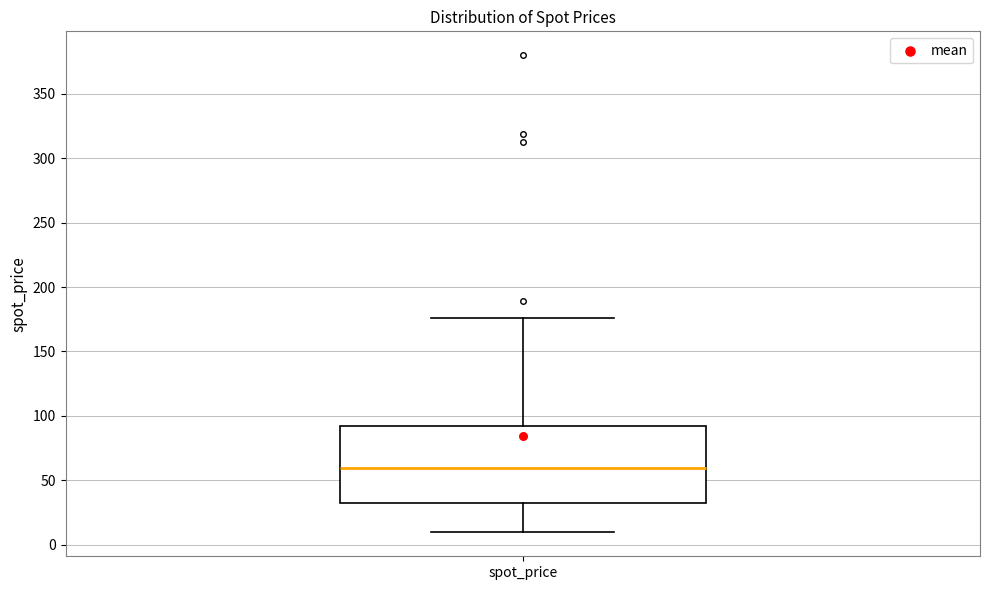

Transcribe this box plot: give where the median line is, the range the box spans, and where the two whiskers end, as read against the y-axis. The values are not printed on the chart, so give them approximately, as read against the axis.

median 60, box 30 to 90, whiskers 10 to 175